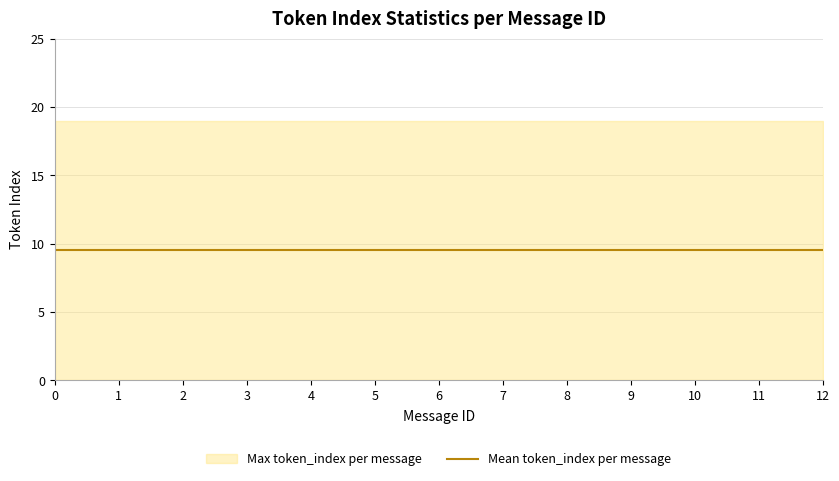

What value does the Mean token_index per message series have at 6?

9.5